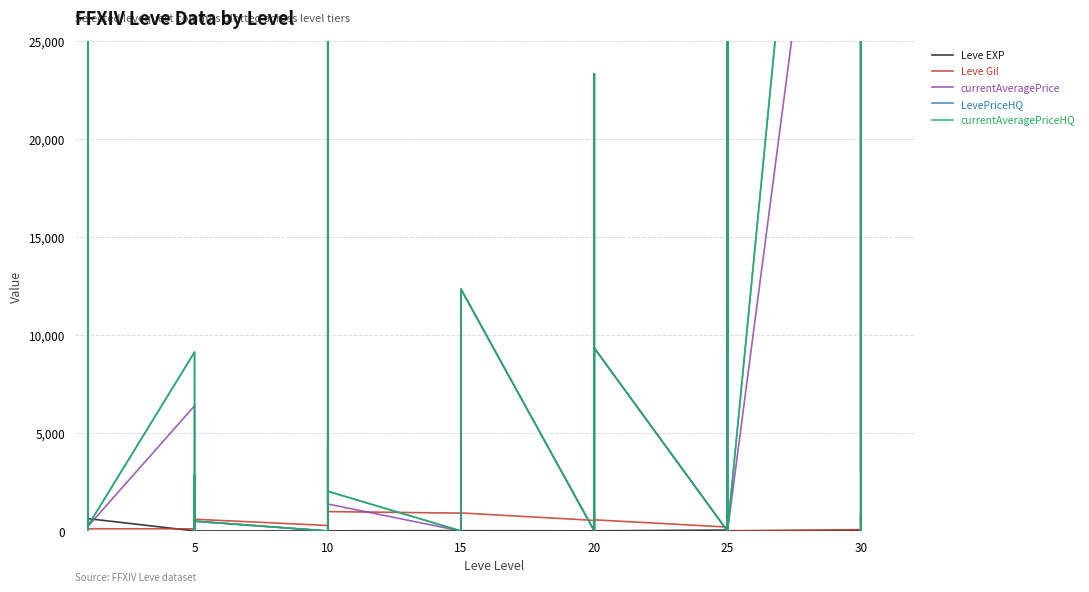

Which series has the largest total across all categories?

LevePriceHQ